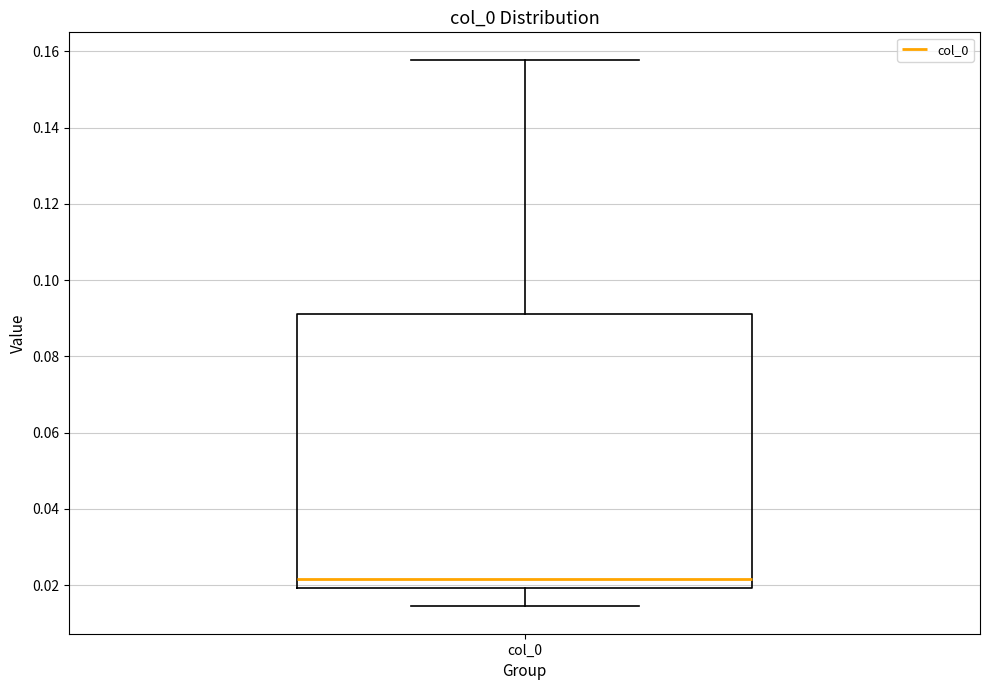

Where does the upper whisker of the box for col_0 end on the y-axis? The values are not printed on the chart, so give them approximately, as read against the axis.

0.158